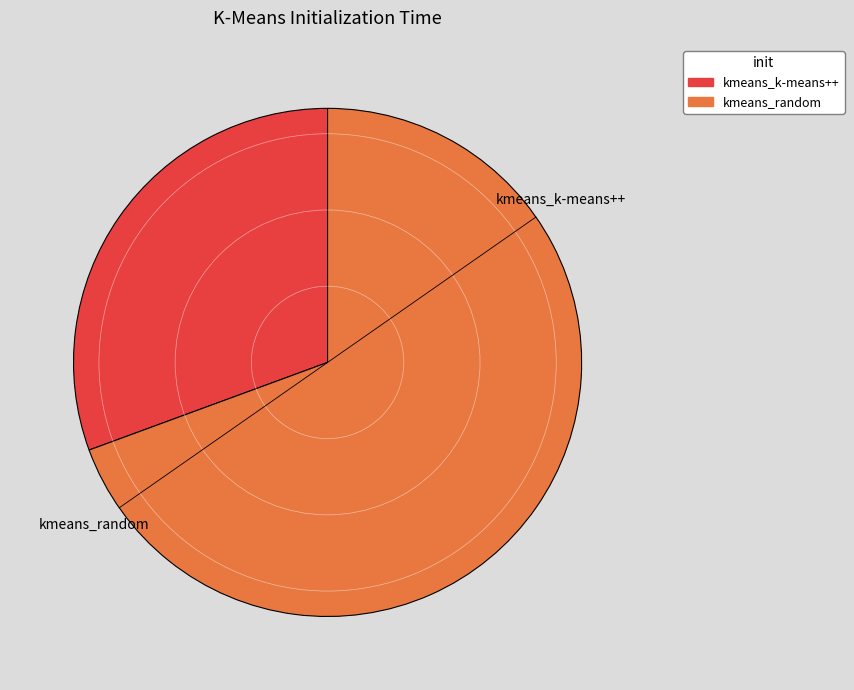

Is there any slice that represents more than half of the pie?

Yes